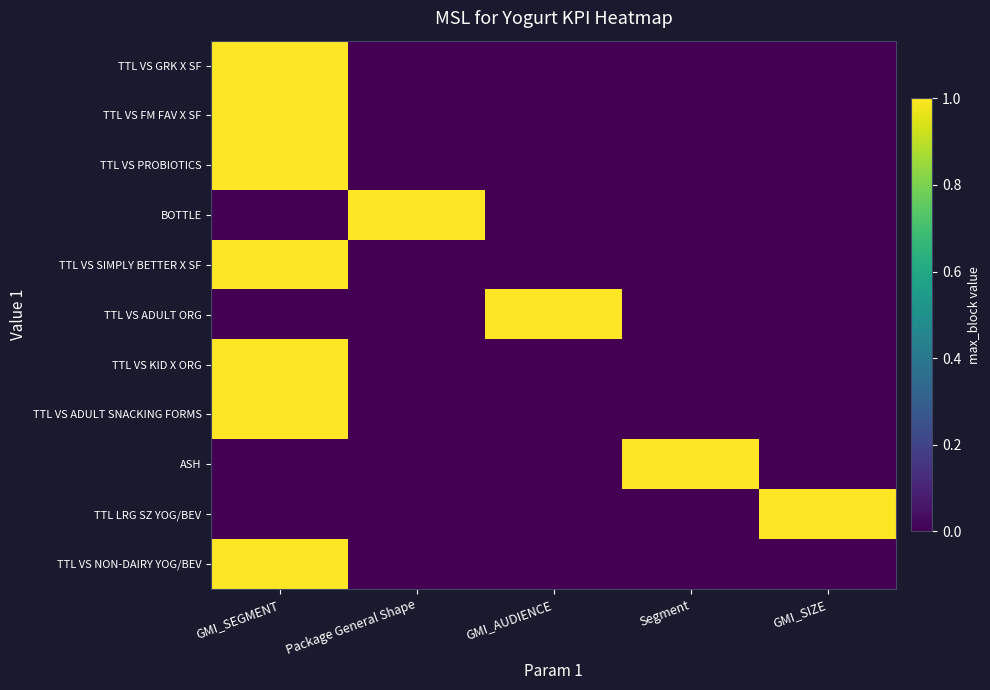

Reading left to right, transcribe all the data shown in this chart.

TTL VS GRK X SF: GMI_SEGMENT=1	Package General Shape=0	GMI_AUDIENCE=0	Segment=0	GMI_SIZE=0
TTL VS FM FAV X SF: GMI_SEGMENT=1	Package General Shape=0	GMI_AUDIENCE=0	Segment=0	GMI_SIZE=0
TTL VS PROBIOTICS: GMI_SEGMENT=1	Package General Shape=0	GMI_AUDIENCE=0	Segment=0	GMI_SIZE=0
BOTTLE: GMI_SEGMENT=0	Package General Shape=1	GMI_AUDIENCE=0	Segment=0	GMI_SIZE=0
TTL VS SIMPLY BETTER X SF: GMI_SEGMENT=1	Package General Shape=0	GMI_AUDIENCE=0	Segment=0	GMI_SIZE=0
TTL VS ADULT ORG: GMI_SEGMENT=0	Package General Shape=0	GMI_AUDIENCE=1	Segment=0	GMI_SIZE=0
TTL VS KID X ORG: GMI_SEGMENT=1	Package General Shape=0	GMI_AUDIENCE=0	Segment=0	GMI_SIZE=0
TTL VS ADULT SNACKING FORMS: GMI_SEGMENT=1	Package General Shape=0	GMI_AUDIENCE=0	Segment=0	GMI_SIZE=0
ASH: GMI_SEGMENT=0	Package General Shape=0	GMI_AUDIENCE=0	Segment=1	GMI_SIZE=0
TTL LRG SZ YOG/BEV: GMI_SEGMENT=0	Package General Shape=0	GMI_AUDIENCE=0	Segment=0	GMI_SIZE=1
TTL VS NON-DAIRY YOG/BEV: GMI_SEGMENT=1	Package General Shape=0	GMI_AUDIENCE=0	Segment=0	GMI_SIZE=0